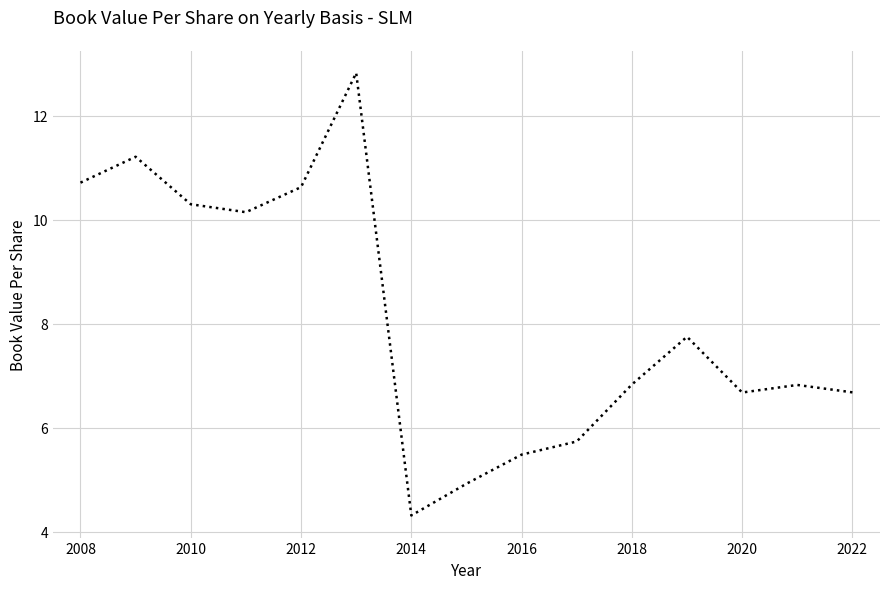

Reading left to right, what are all the values shown in this chart?

10.7	11.2	10.3	10.1	10.6	12.8	4.3	4.9	5.5	5.7	6.8	7.8	6.7	6.8	6.7